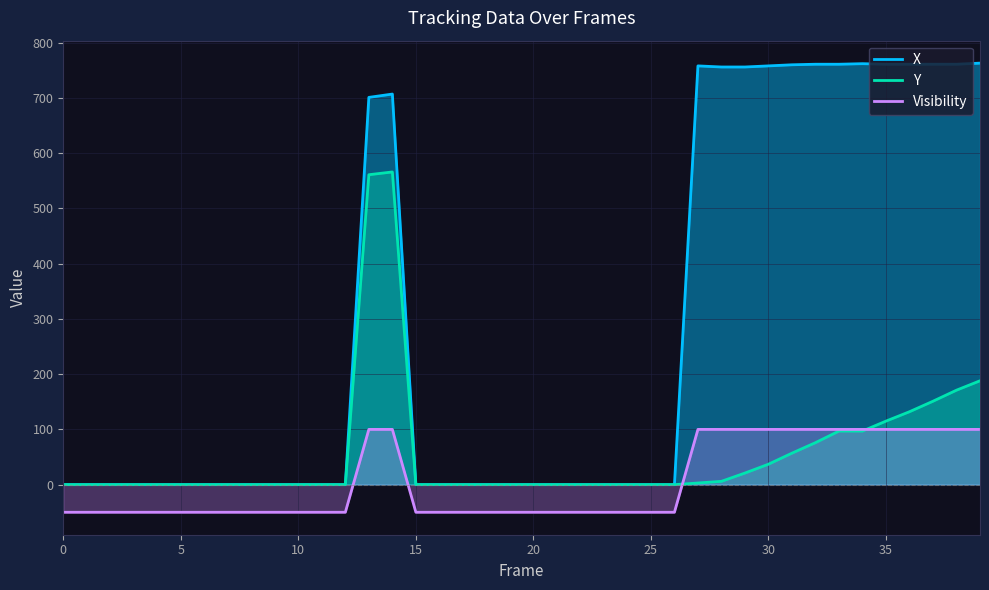

Does the chart display data point markers on the line(s)?

No